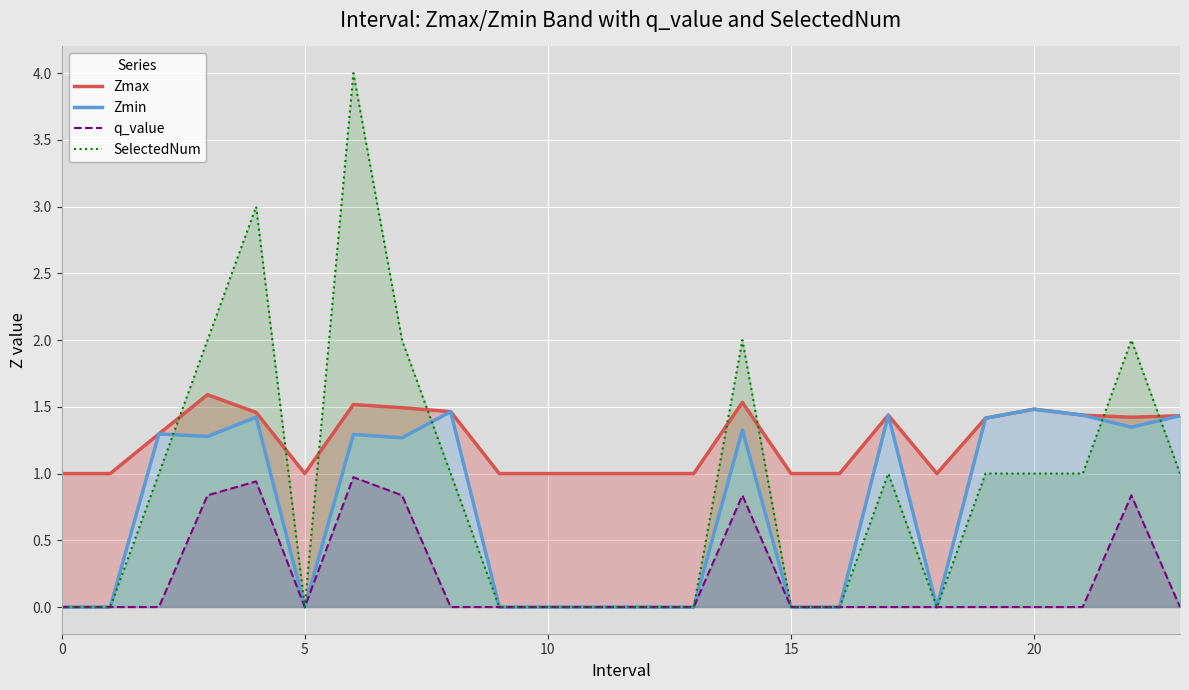

Which series has the largest total across all categories?

Zmax